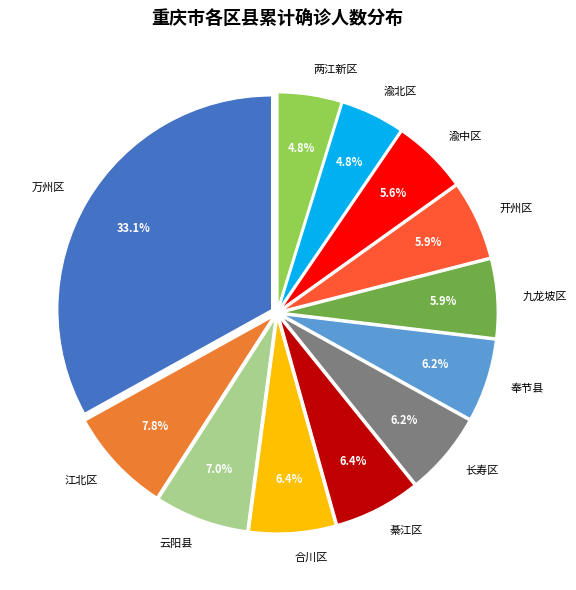

Count the number of slices in the pie.

12